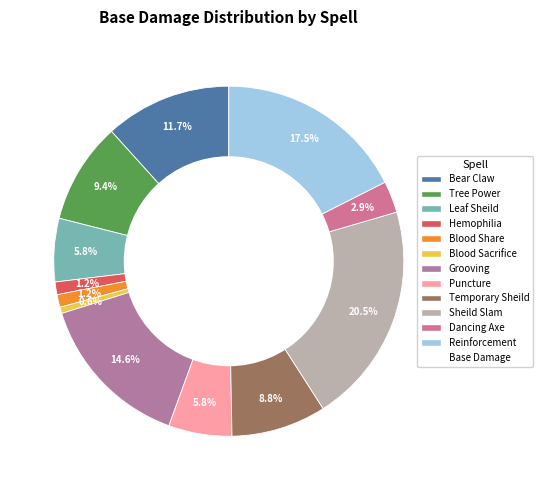

Rank the categories by value from lowest to highest.

Blood Sacrifice, Hemophilia, Blood Share, Dancing Axe, Leaf Sheild, Puncture, Temporary Sheild, Tree Power, Bear Claw, Grooving, Reinforcement, Sheild Slam